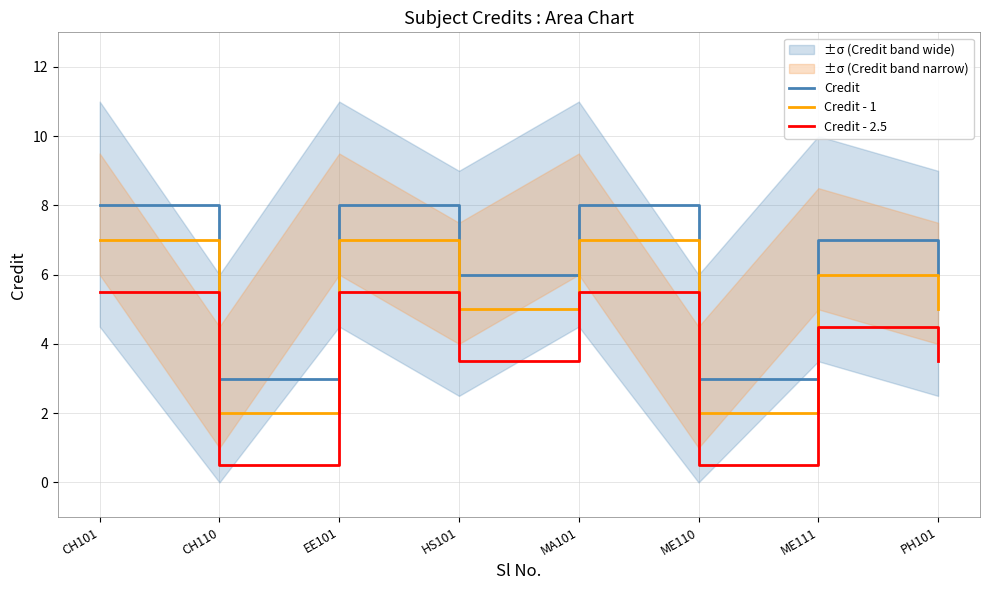

The Credit - 2.5 series shows 0.5 at ME110. True or false?

True